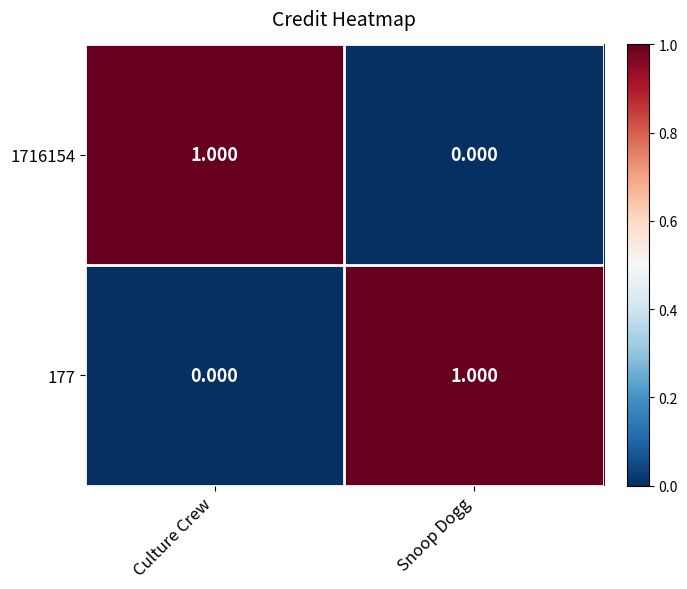

Rank the categories by 1716154 value from lowest to highest.

Snoop Dogg, Culture Crew